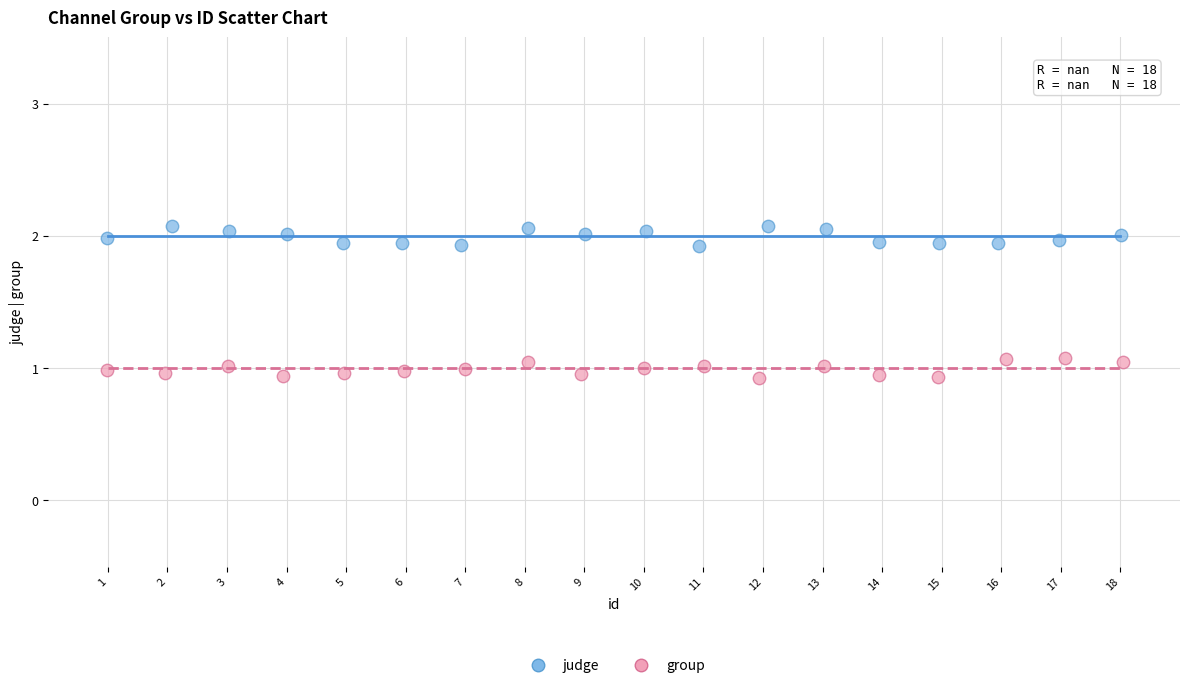

Which series reaches the maximum Y coordinate?

judge